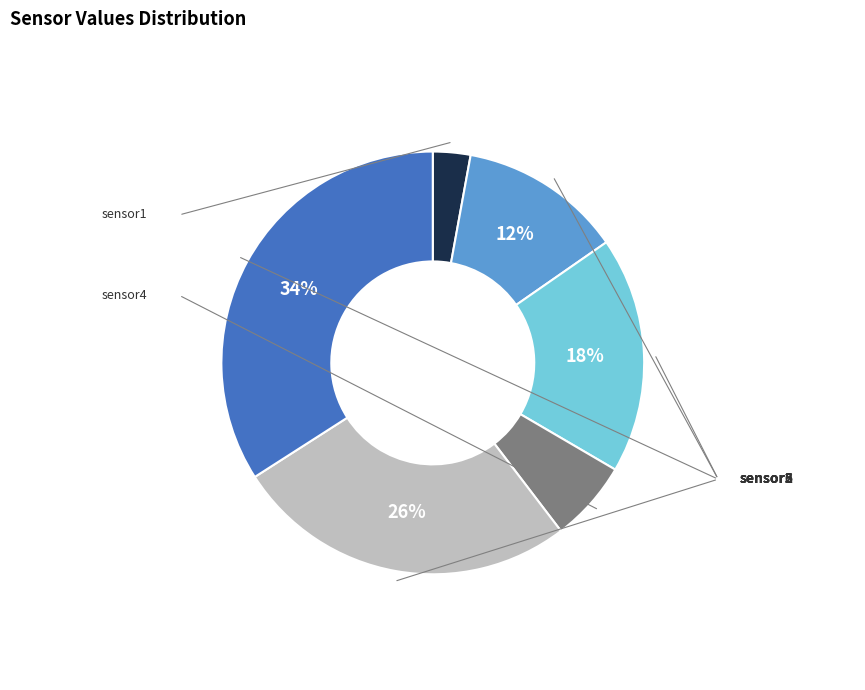

Is there a majority slice in this chart?

No